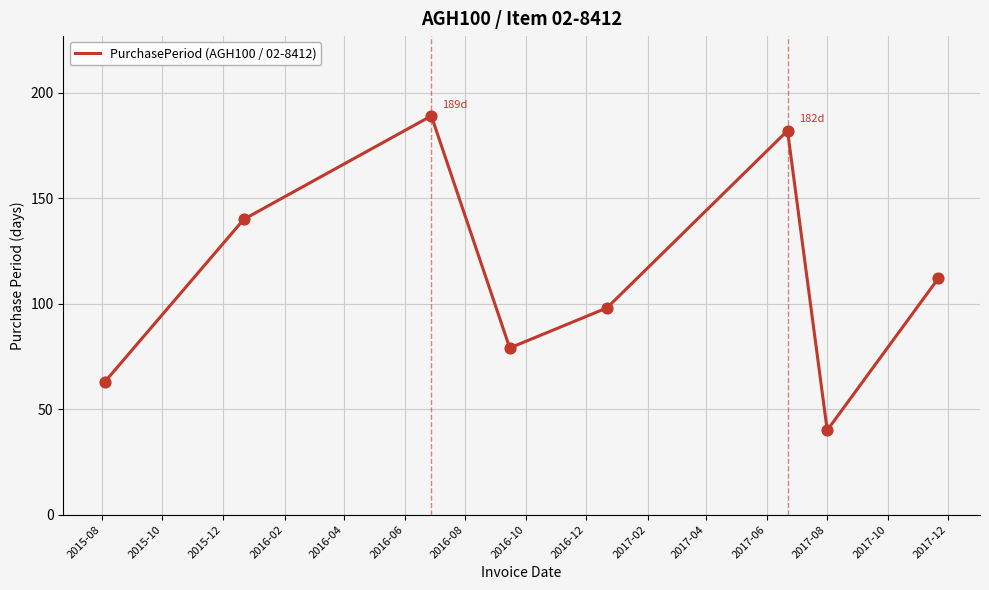

How many interior local peaks (higher than both neighbors) does the data have?

2